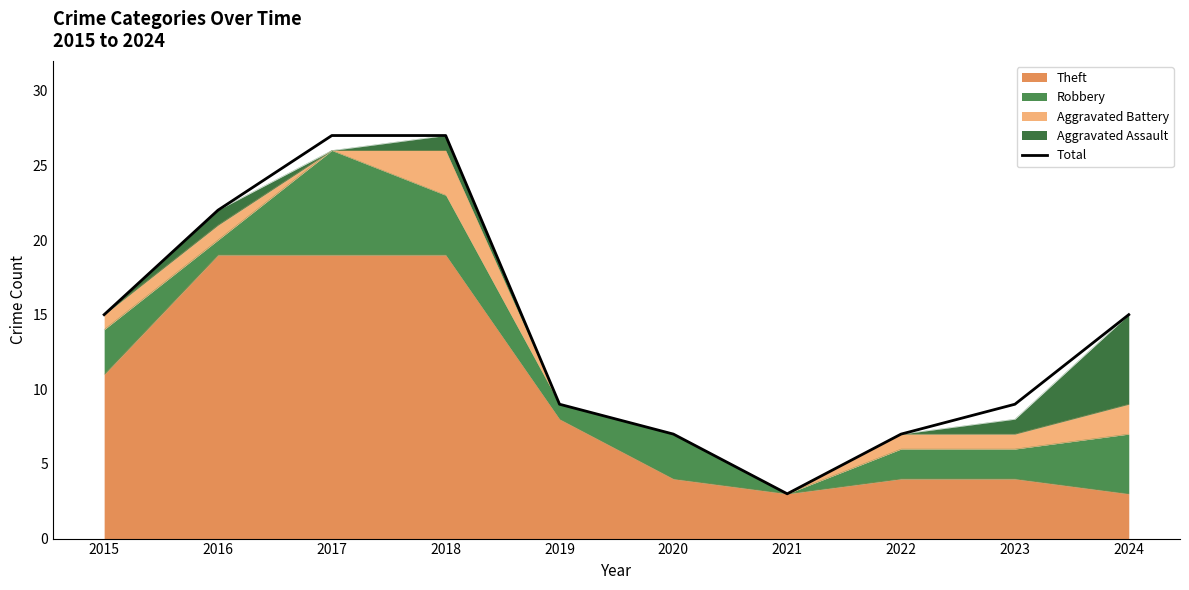

True or false: the data shows 6 at 2023.

False